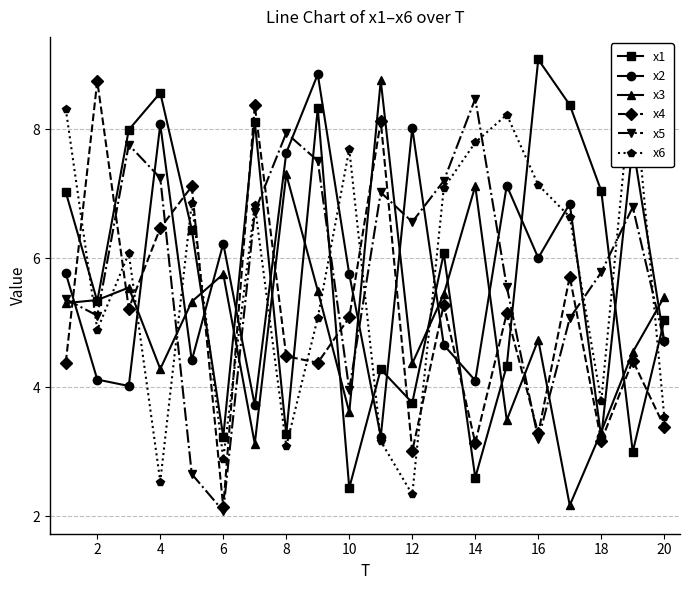

How many lines are shown in the chart?

6